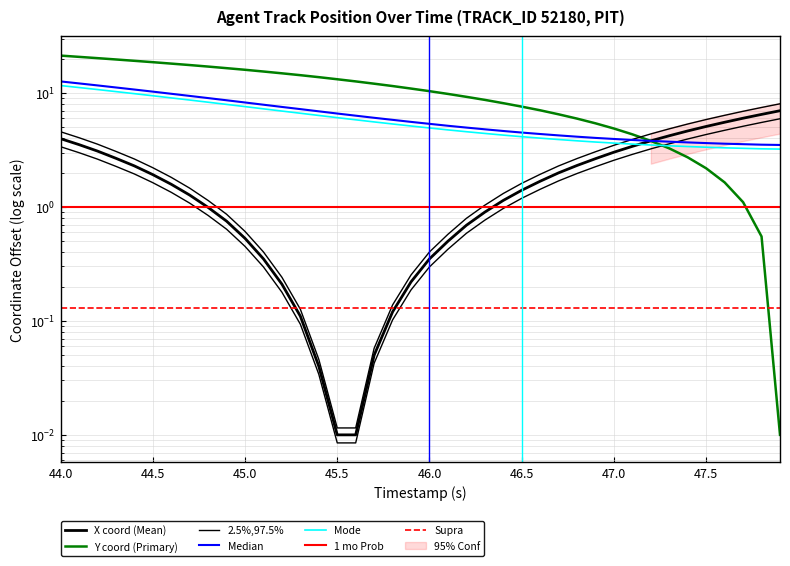

Which category has the highest value across all series?

44.0